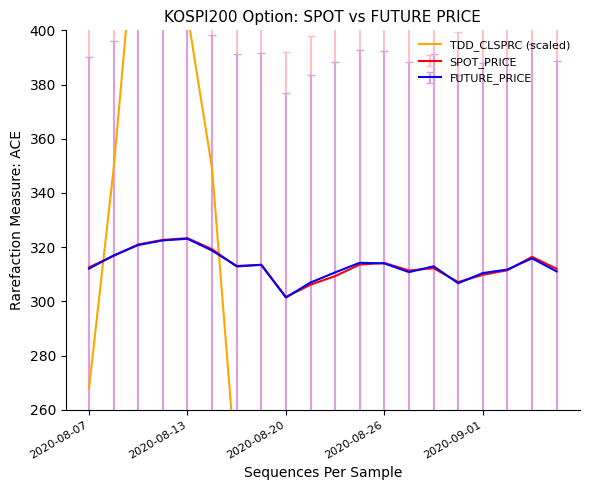

Is it true that SPOT_PRICE equals 437.3 at 2020-08-26?

False